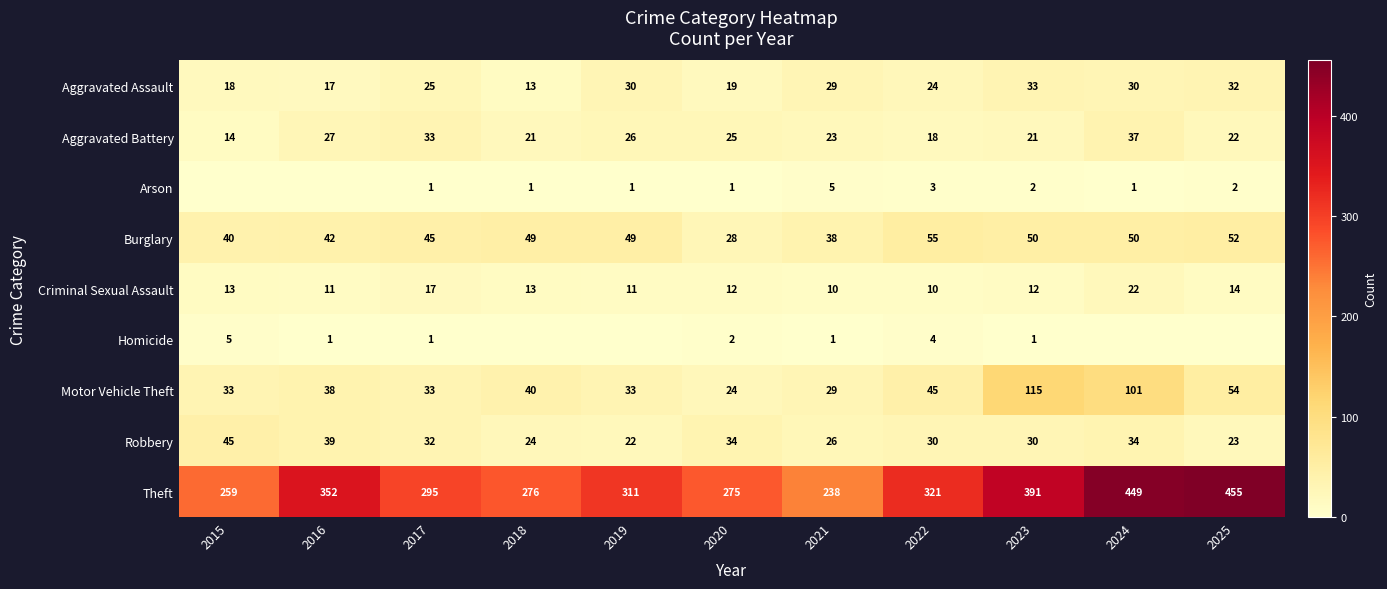

List the labels in order of Criminal Sexual Assault value, largest first.

2024, 2017, 2025, 2015, 2018, 2020, 2023, 2016, 2019, 2021, 2022